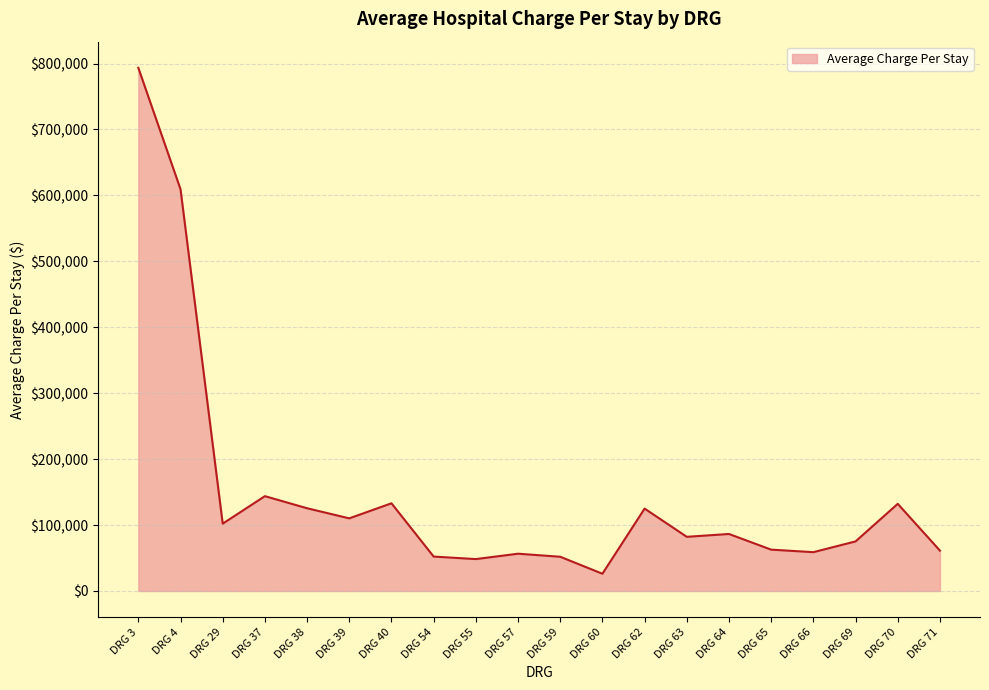

What is the smallest value displayed?

26142.0